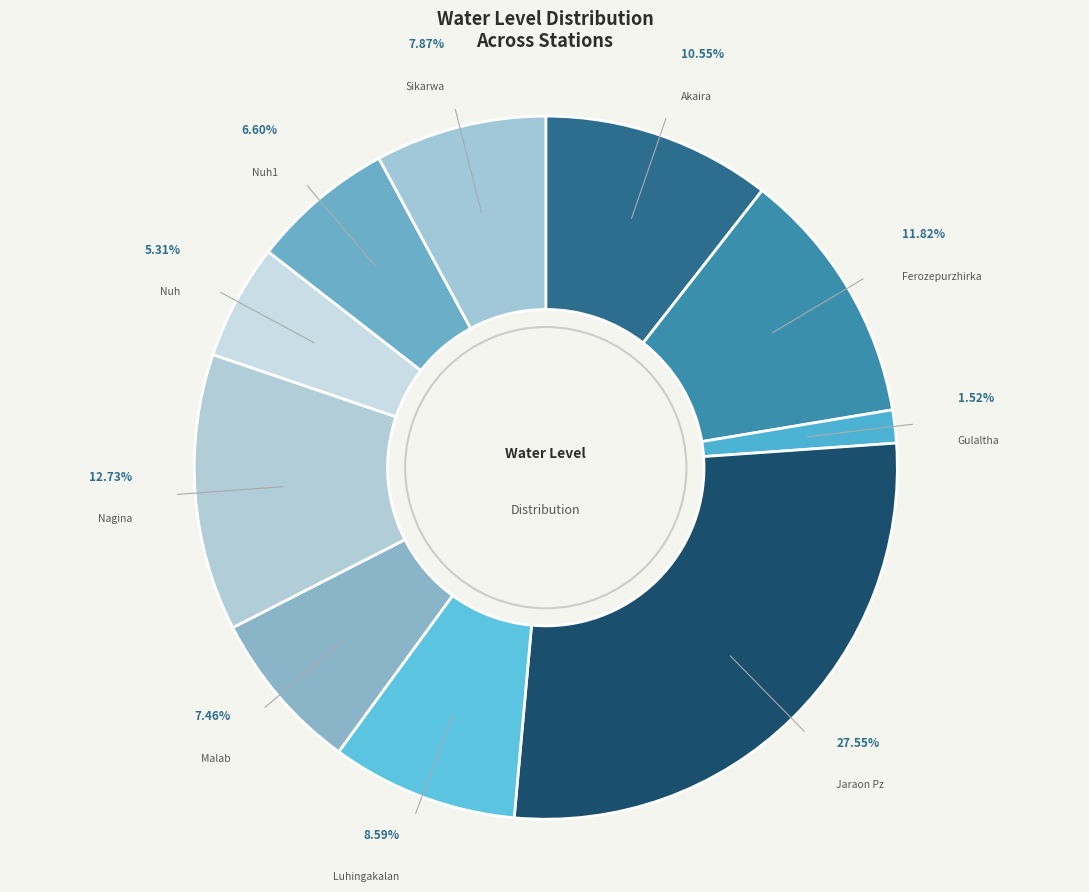

Between Ferozepurzhirka and Nuh, which is larger?

Ferozepurzhirka